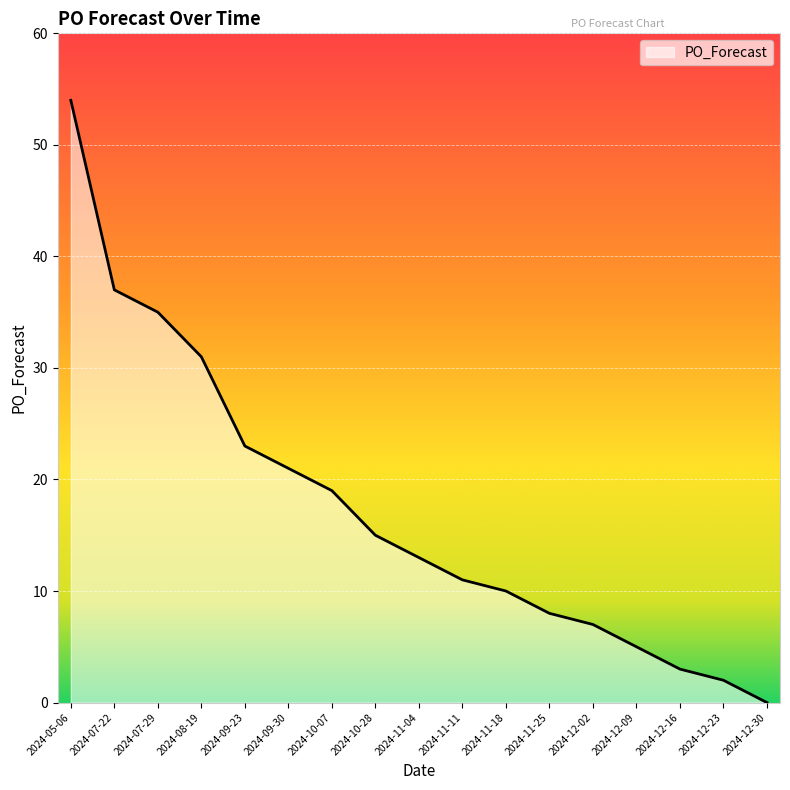

Reading left to right, list all the values displayed in this chart.

2024-05-06=54	2024-07-22=37	2024-07-29=35	2024-08-19=31	2024-09-23=23	2024-09-30=21	2024-10-07=19	2024-10-28=15	2024-11-04=13	2024-11-11=11	2024-11-18=10	2024-11-25=8	2024-12-02=7	2024-12-09=5	2024-12-16=3	2024-12-23=2	2024-12-30=0